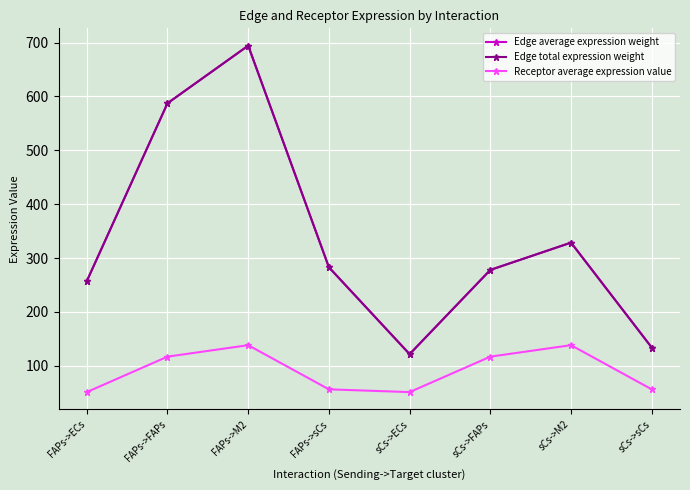

What position from the right is sCs->ECs?

4